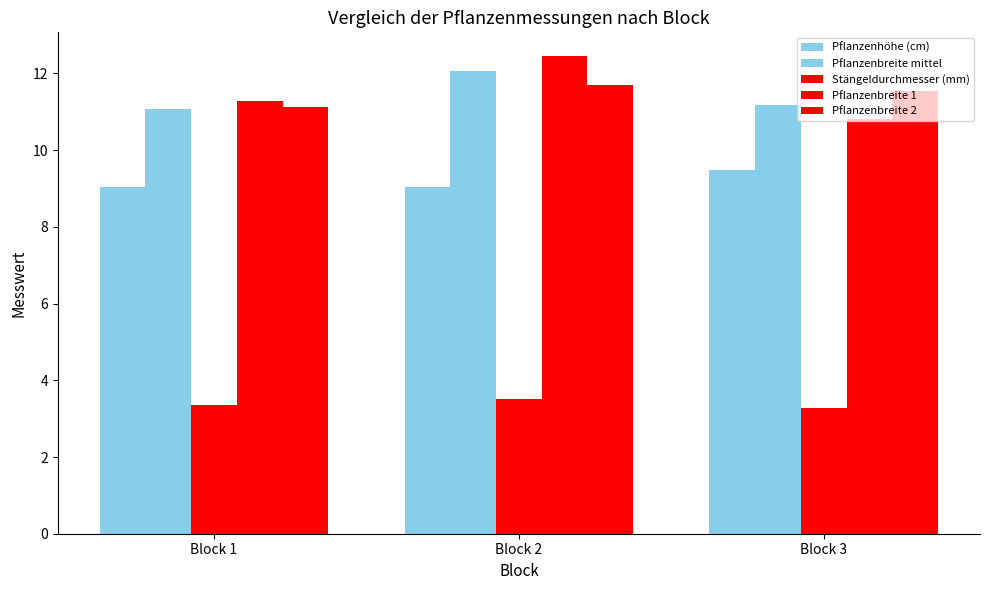

Reading right to left, transcribe all the data shown in this chart.

Pflanzenhöhe (cm): 9.5	9.1	9.0
Pflanzenbreite mittel: 11.2	12.1	11.1
Stängeldurchmesser (mm): 3.3	3.5	3.4
Pflanzenbreite 1: 10.8	12.4	11.3
Pflanzenbreite 2: 11.5	11.7	11.1